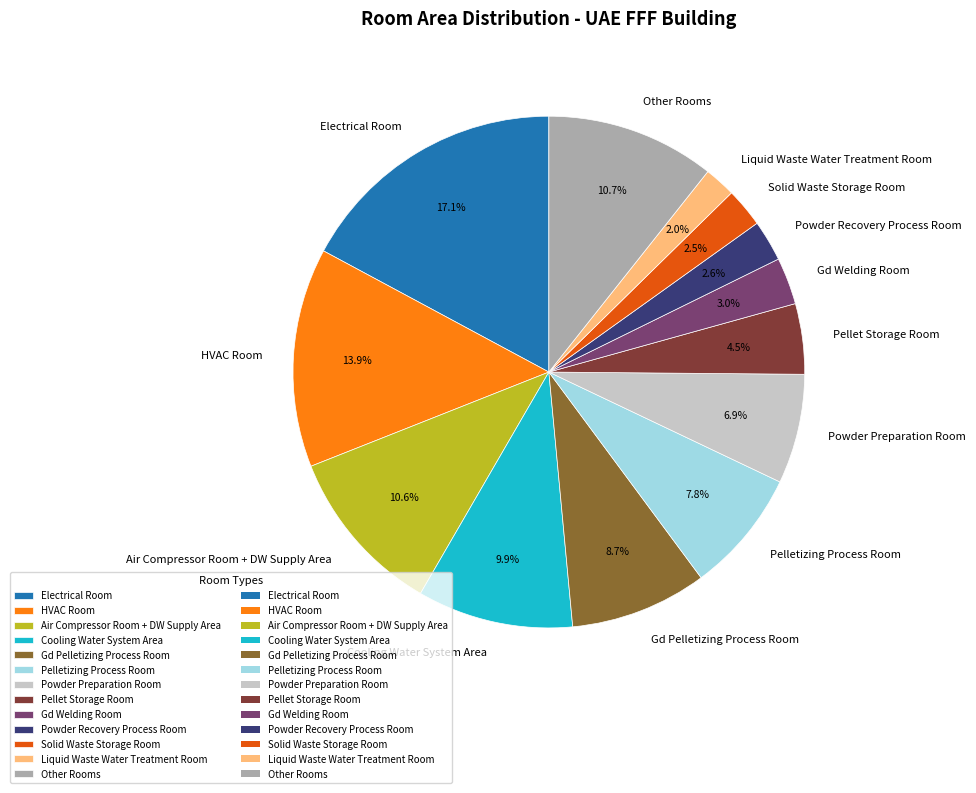

Combined, what portion of the pie is Solid Waste Storage Room and Powder Preparation Room?

9.4%